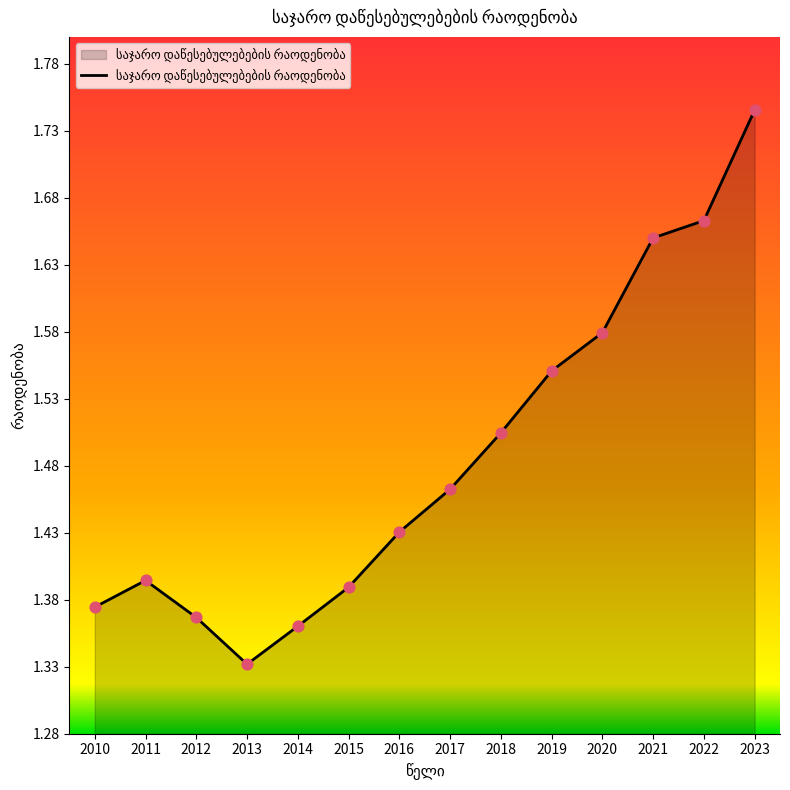

What is the ratio of the value at 2011 to the value at 2015?

1.0